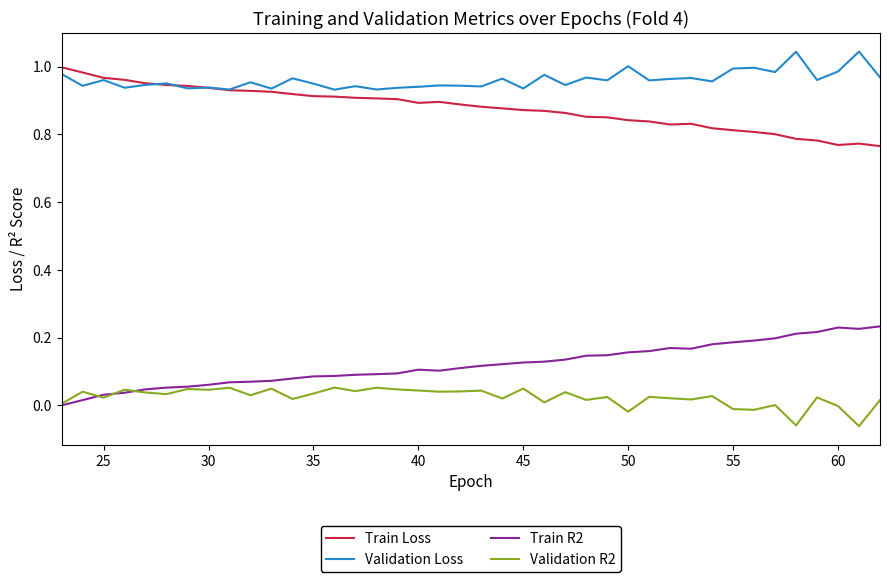

Which series has the largest total across all categories?

Validation Loss